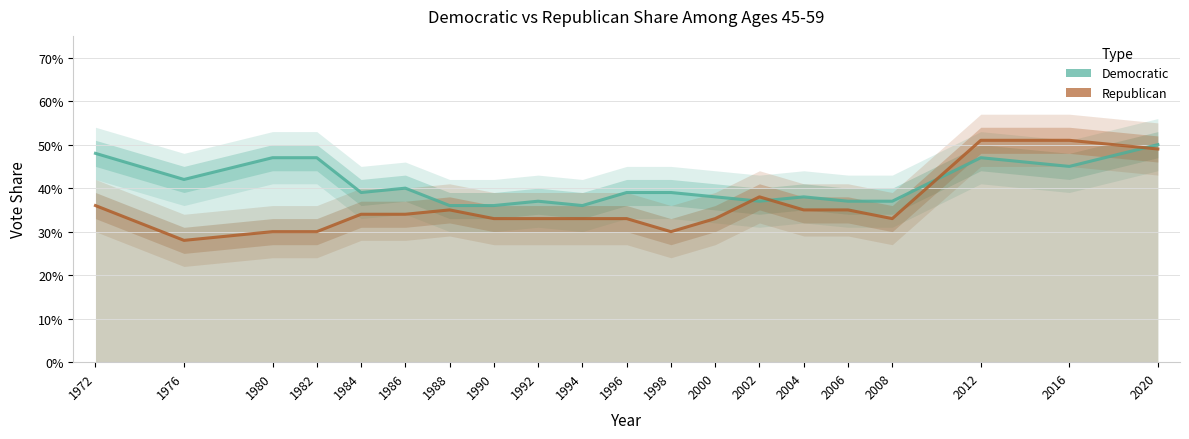

Which series has the largest range (max minus min)?

rep